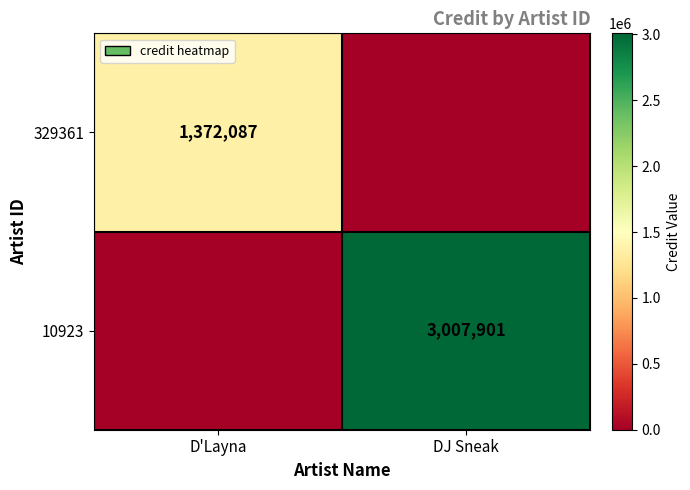

At which category is the sum across all series the highest?

DJ Sneak